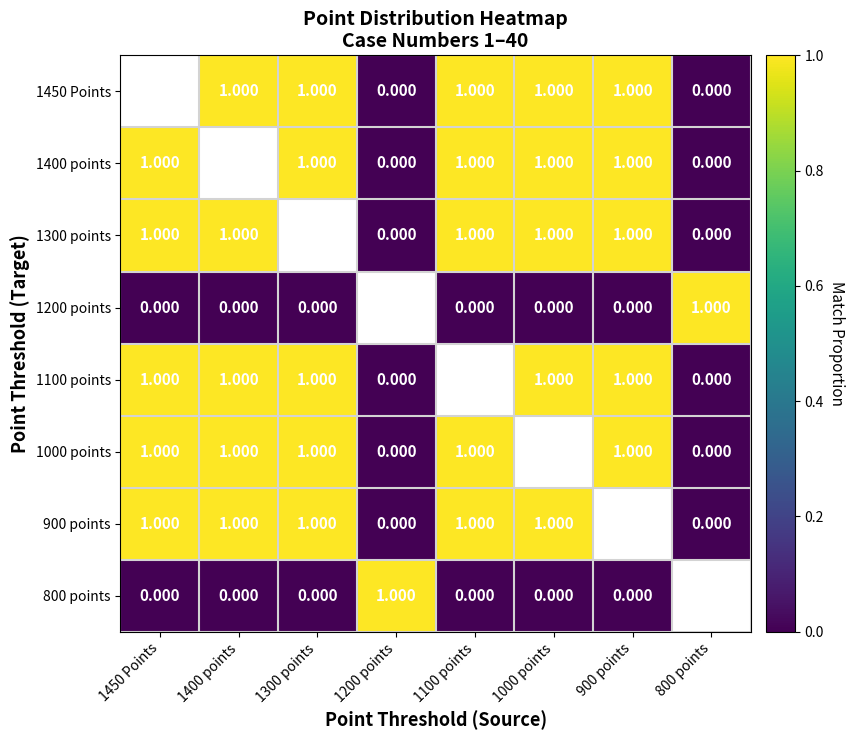

At which category does the chart reach its peak across all series?

1400 points